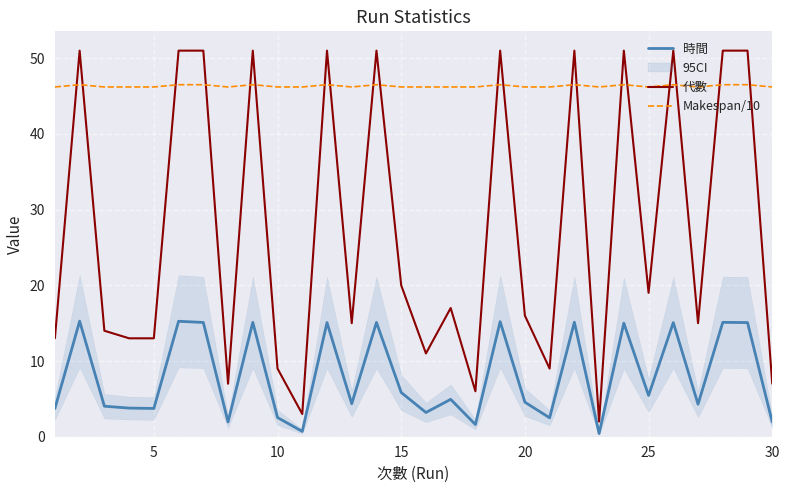

True or false: 代數 and 時間 cross at least once.

False